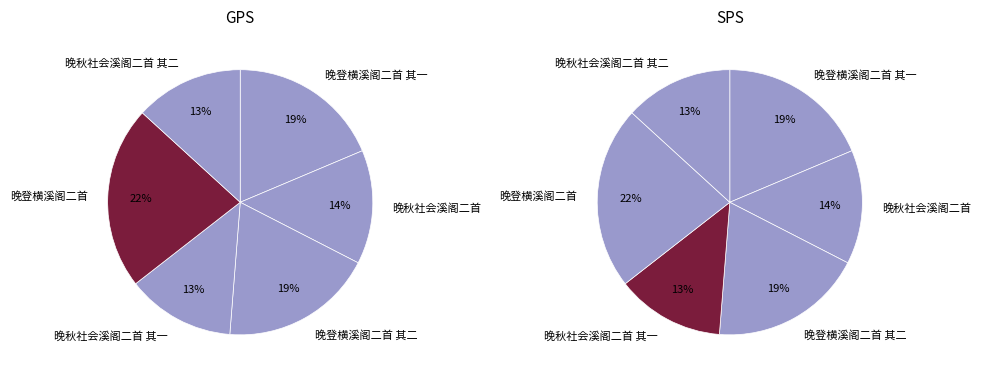

True or false: 晚秋社会溪阁二首 其一 accounts for 3% of the total.

False